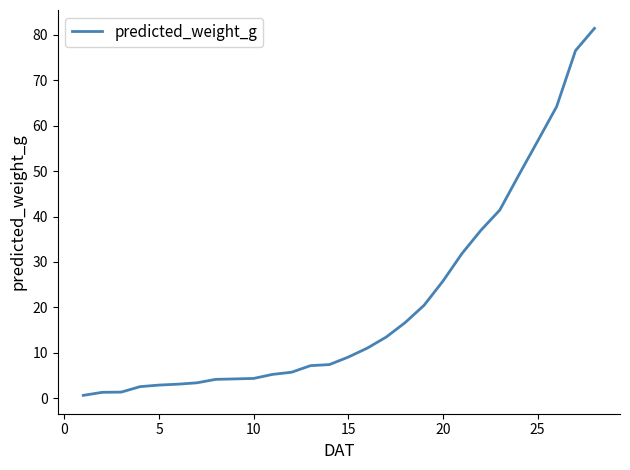

What is the difference between the maximum and minimum values?

80.7